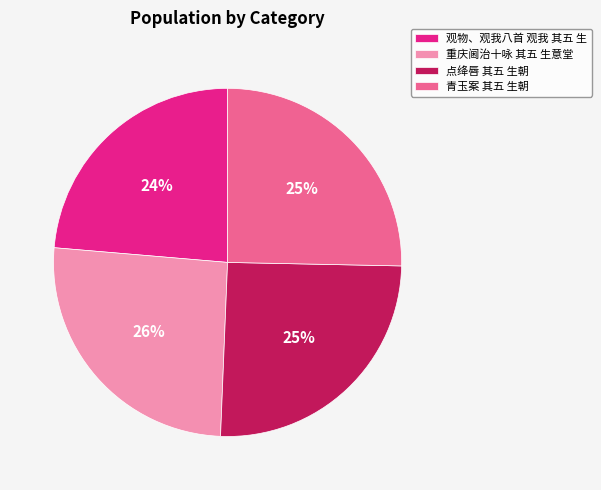

To the nearest percent, what portion does 青玉案 其五 生朝 represent?

25%